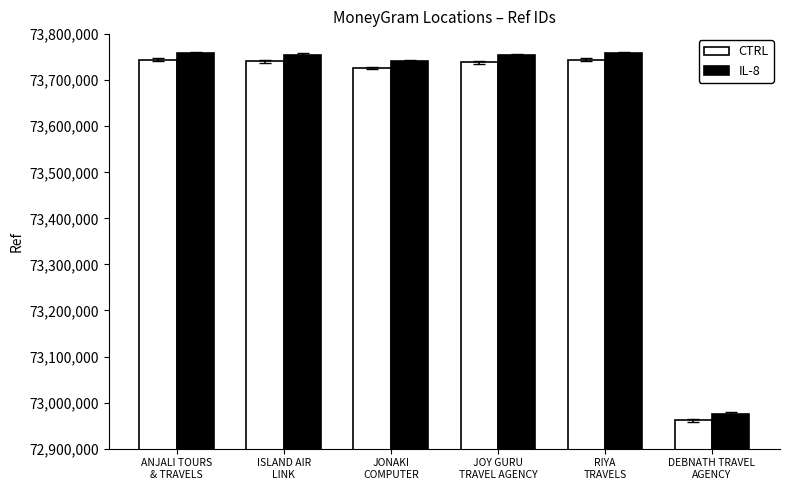

What is the smallest value displayed?

72961216